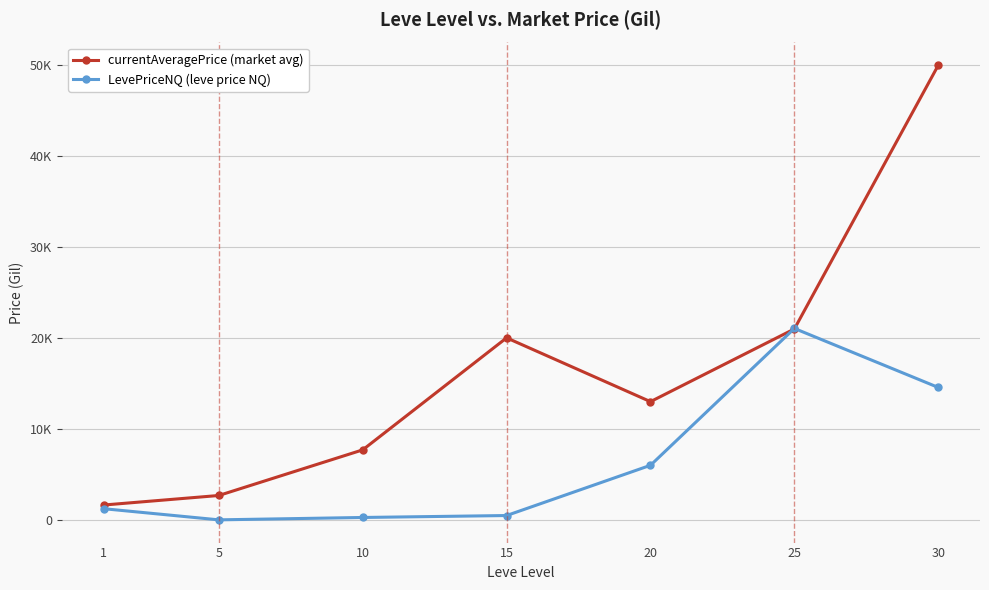

What is the approximate value of LevePriceNQ (leve price NQ) at 25?

21052.1